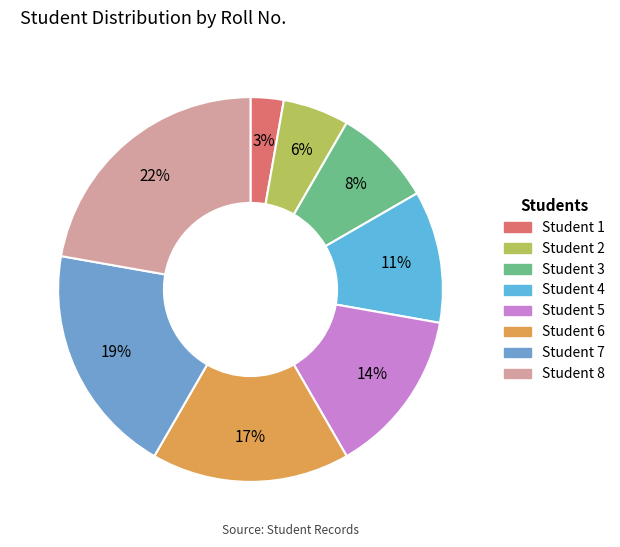

What percentage is the Student 2 slice, to the nearest percent?

6%